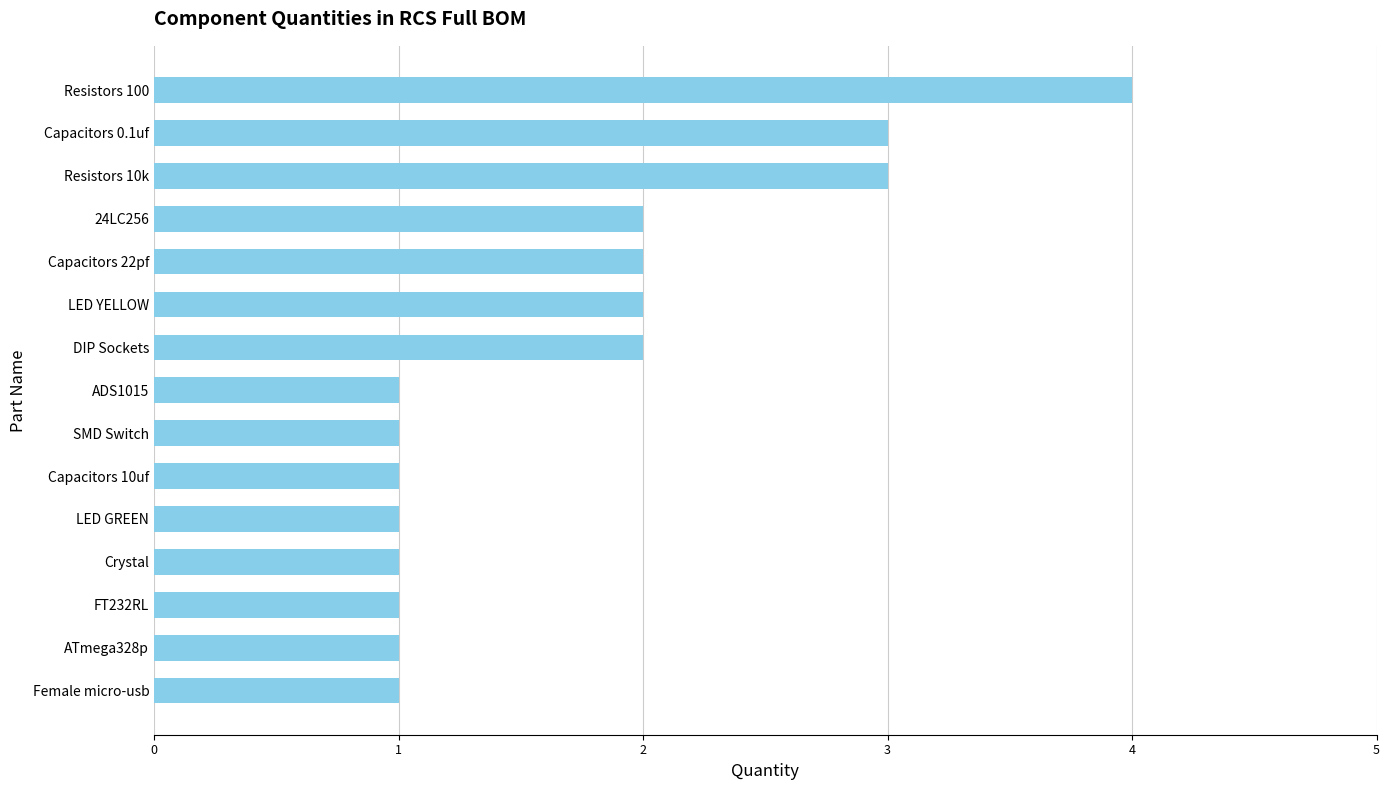

Does the chart contain any negative values?

No